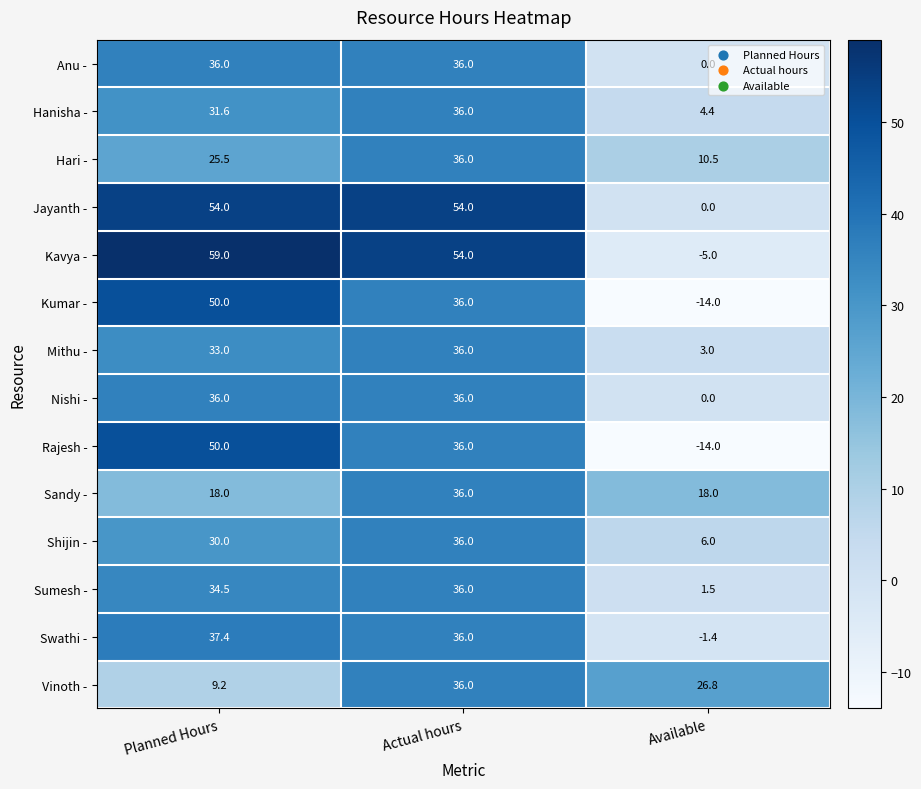

How many categories are shown in the chart?

3